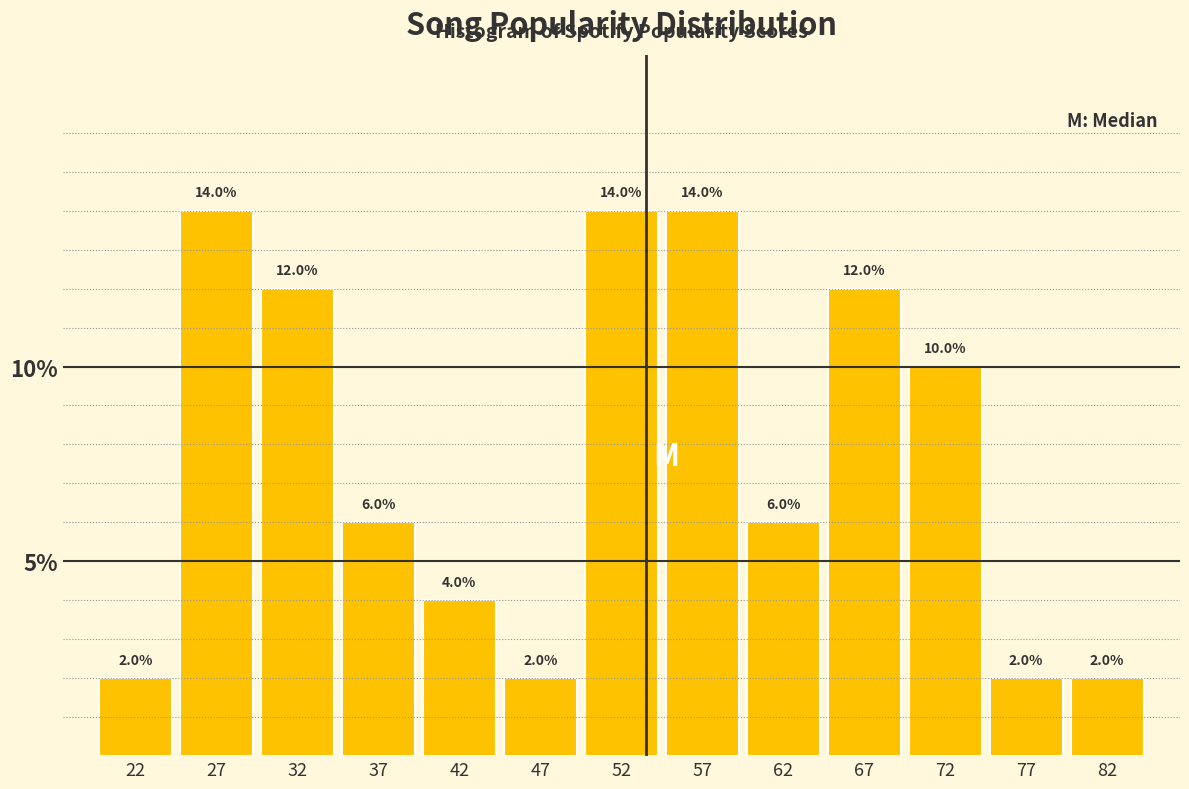

Reading left to right, list every bar in this chart as the range it spans on the x-axis followed by its height.

20 to 25: 2.0
25 to 30: 14.0
30 to 35: 12.0
35 to 40: 6.0
40 to 45: 4.0
45 to 50: 2.0
50 to 55: 14.0
55 to 60: 14.0
60 to 65: 6.0
65 to 70: 12.0
70 to 75: 10.0
75 to 80: 2.0
80 to 85: 2.0